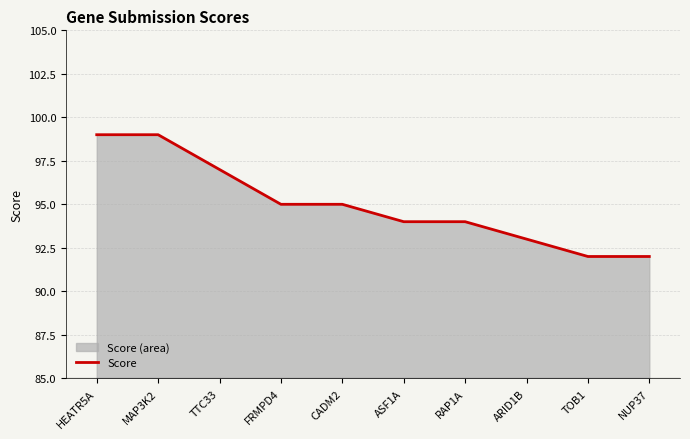

True or false: the data shows 93 at ARID1B.

True